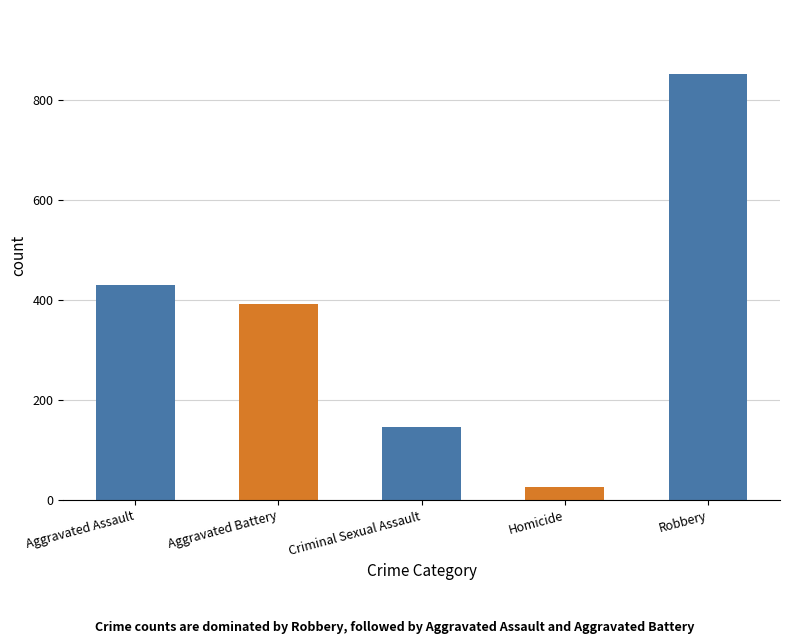

Reading left to right, extract all data points from this chart.

430	393	147	26	853